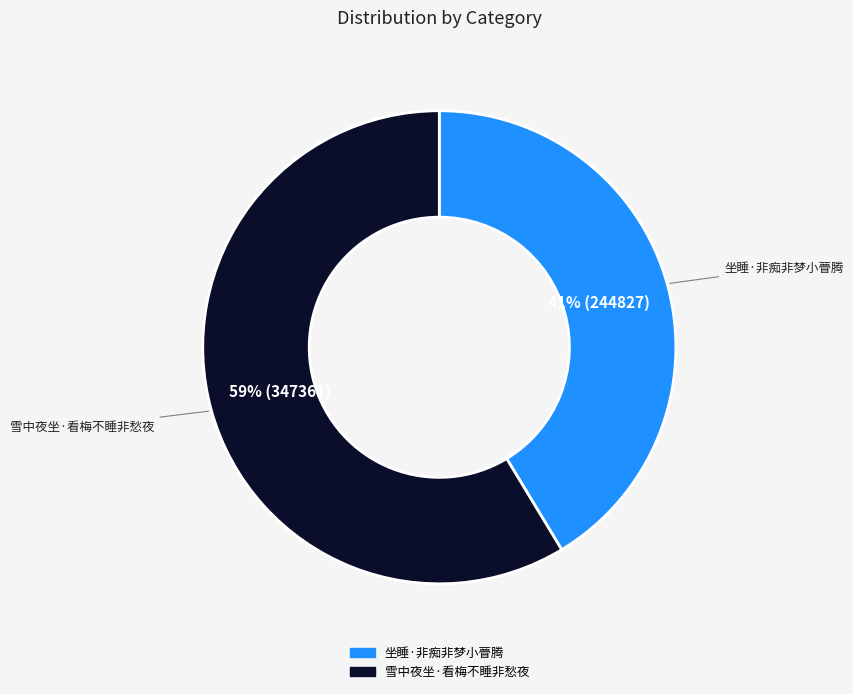

To the nearest percent, what percentage of the pie is 坐睡·非痴非梦小瞢腾?

41%